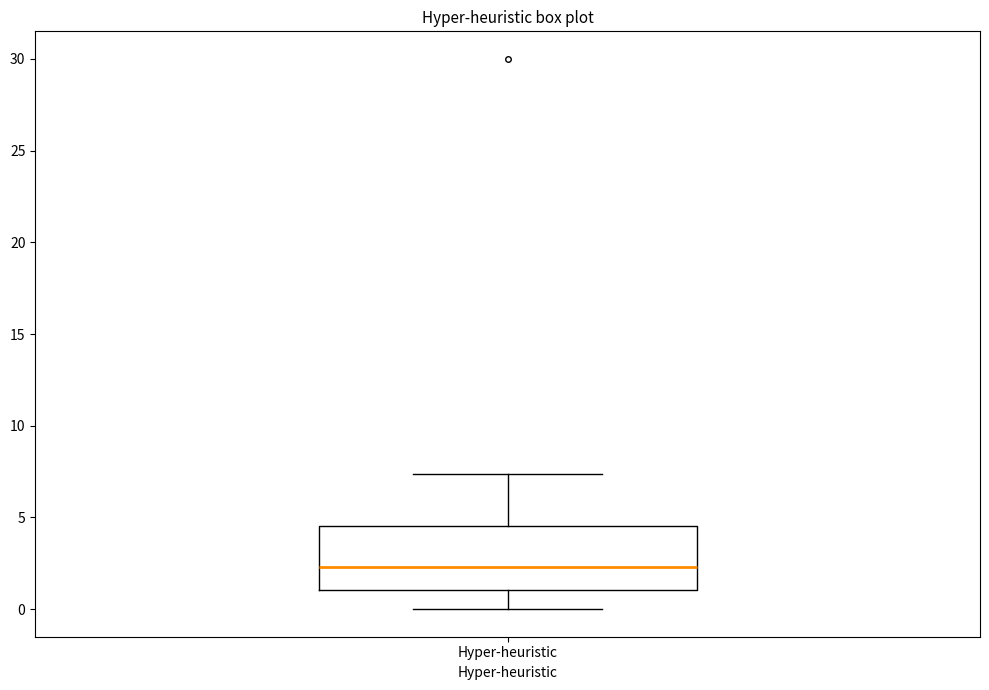

Read this box plot against the y-axis: the position of the median line, the range covered by the box, and the ends of both whiskers. The values are not printed on the chart, so give them approximately, as read against the axis.

median 2.5, box 1.0 to 4.5, whiskers 0.0 to 7.5